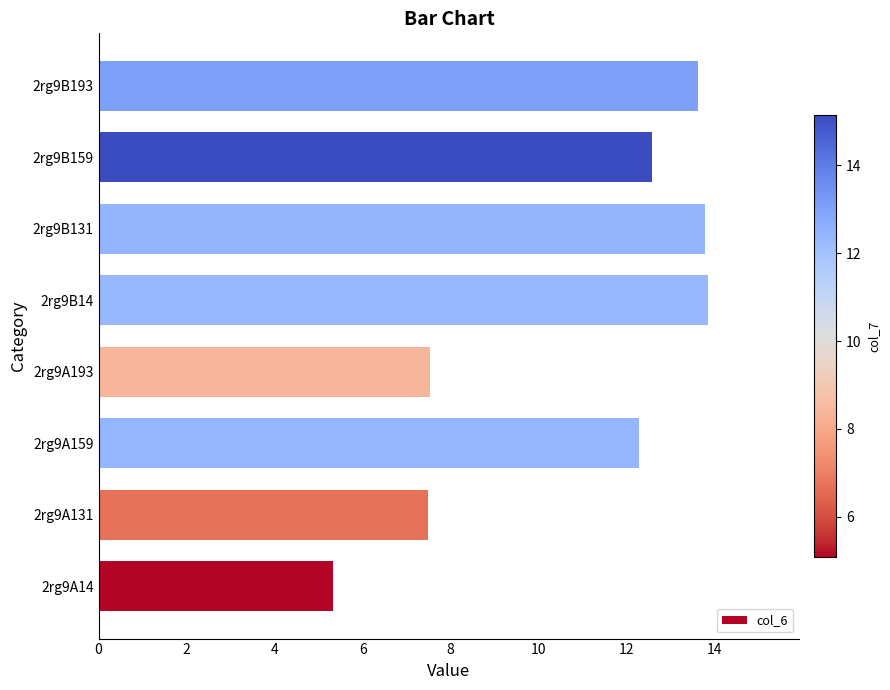

What is the ratio of the value at 2rg9B159 to the value at 2rg9B131?

0.9